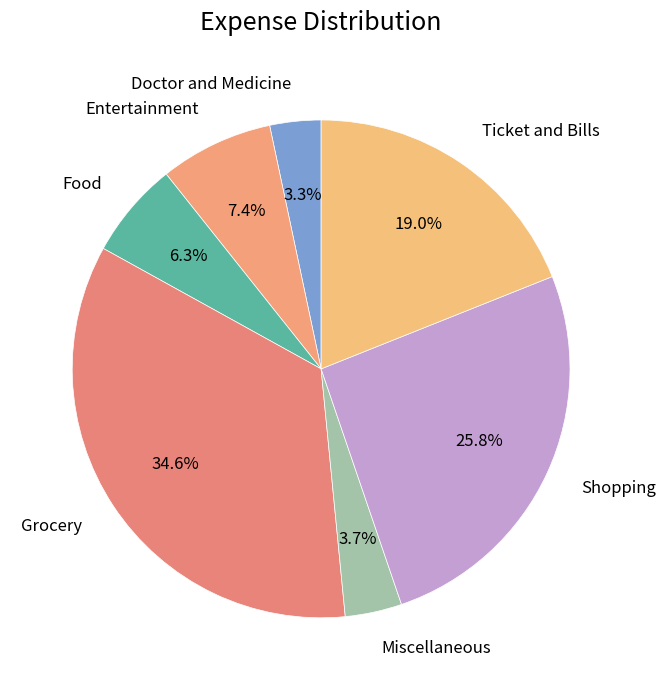

How many segments does this pie chart have?

7